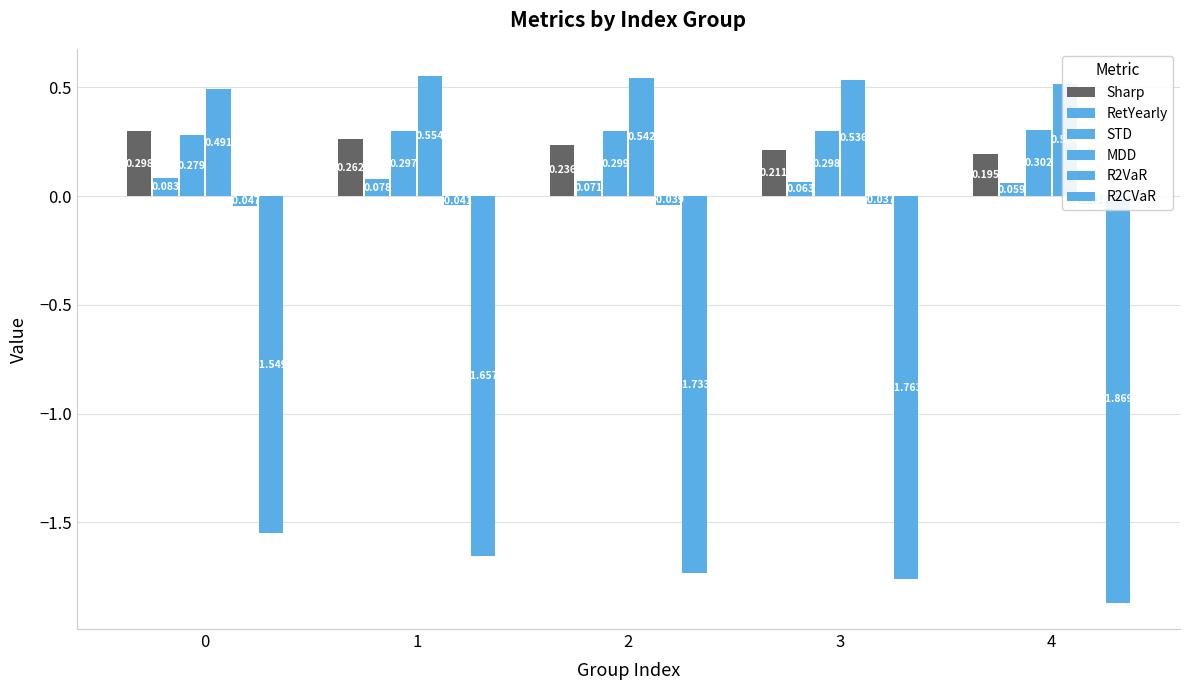

What is the average value of the R2CVaR series?

-1.7